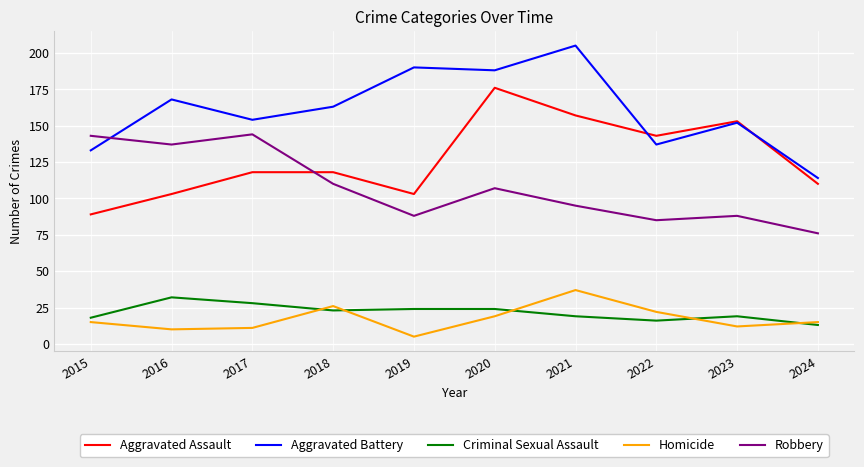

What is the difference between the second highest and minimum values in the Robbery series?

67